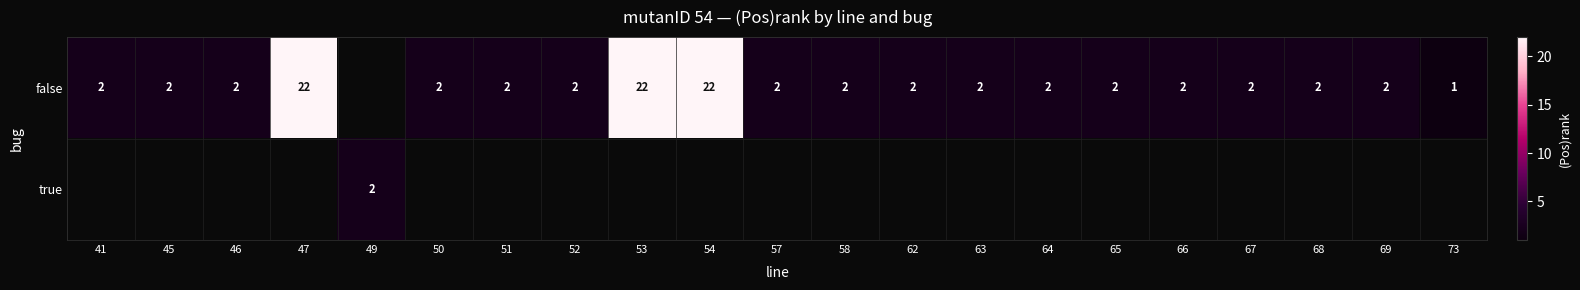

The false series shows 1 at 45. True or false?

False